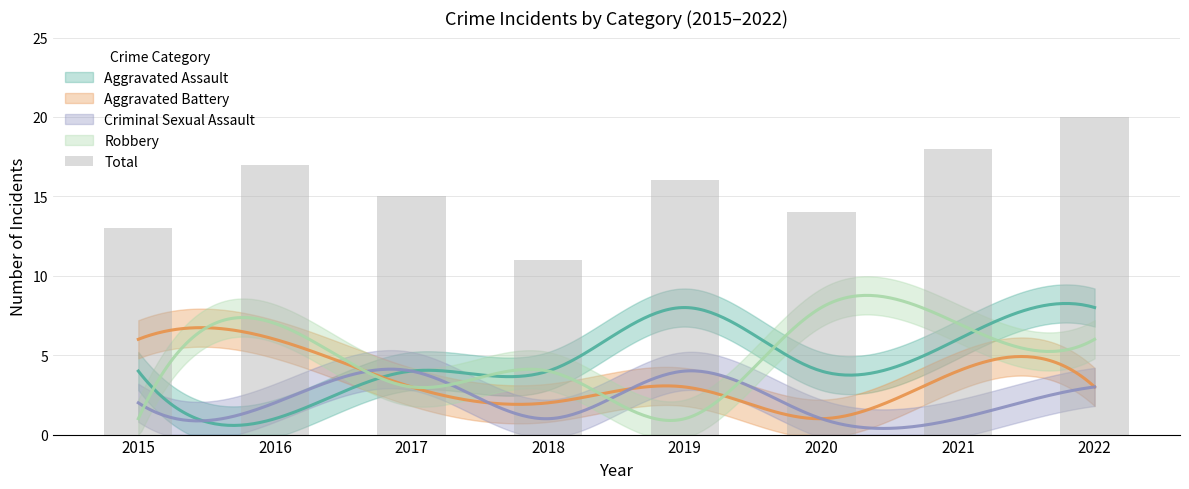

Where does the data first go above 16?

2016